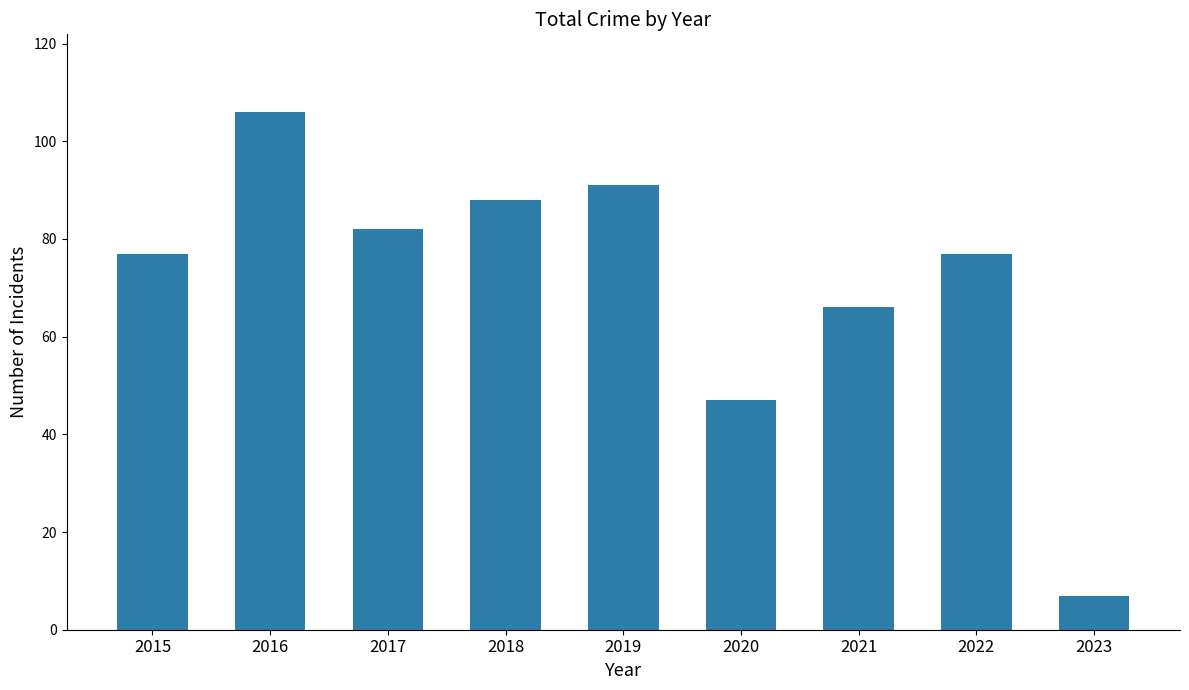

How many data points does each series have?

9